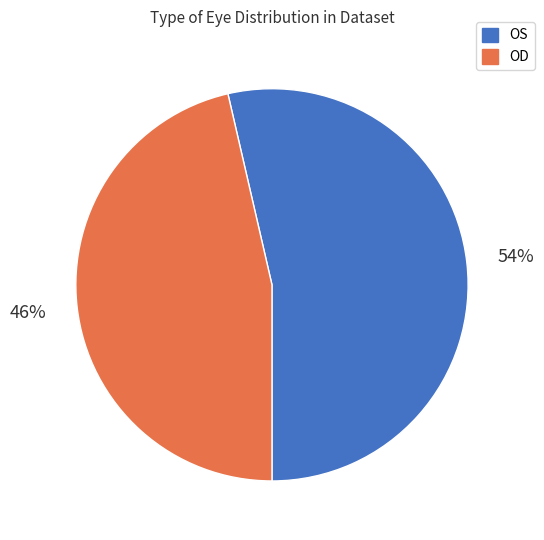

True or false: OD accounts for 55% of the total.

False